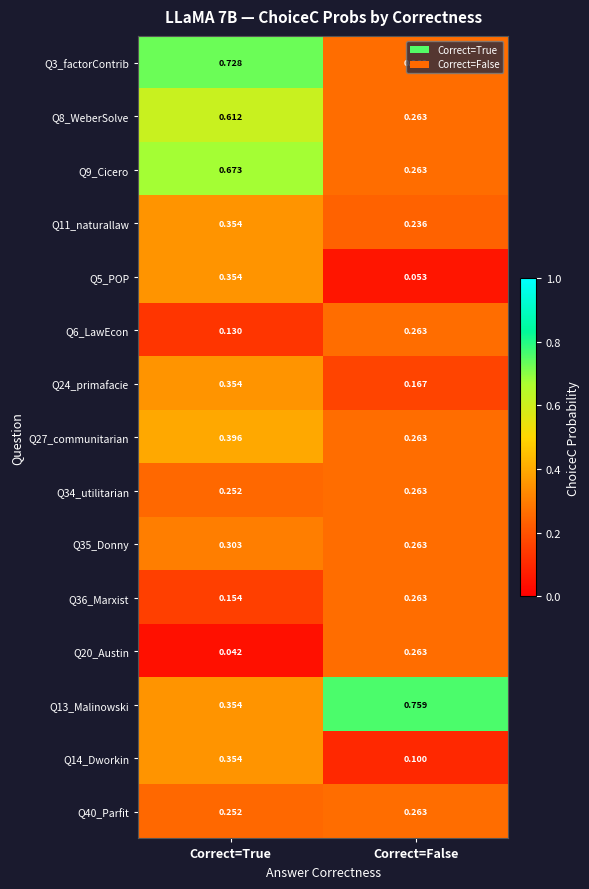

At which category is the sum across all series the highest?

Correct=True